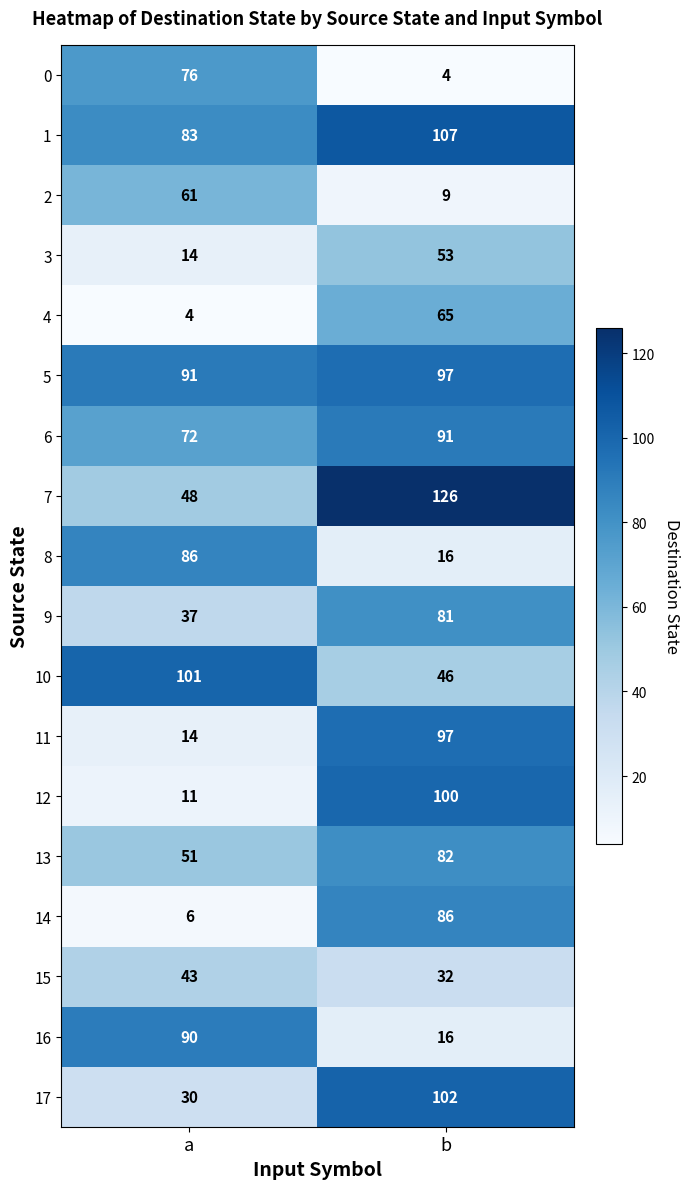

What is the sum of the 10 values at b and a?

147